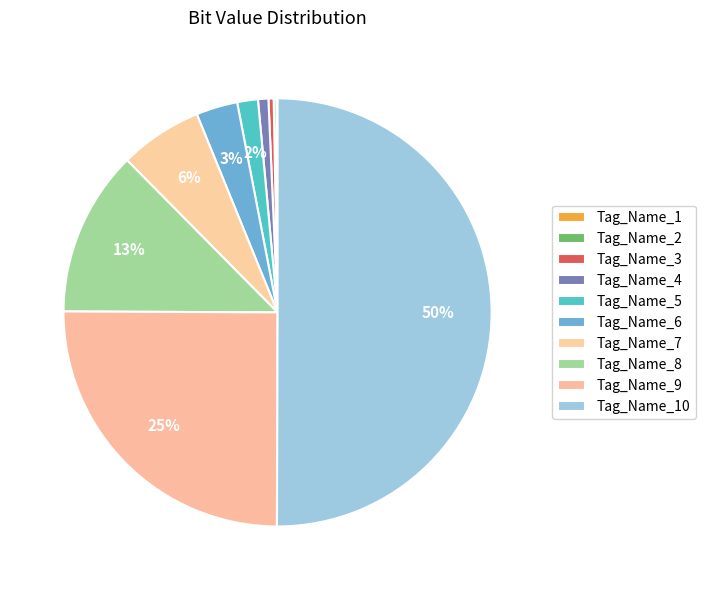

Is Tag_Name_10 the majority of the pie?

Yes